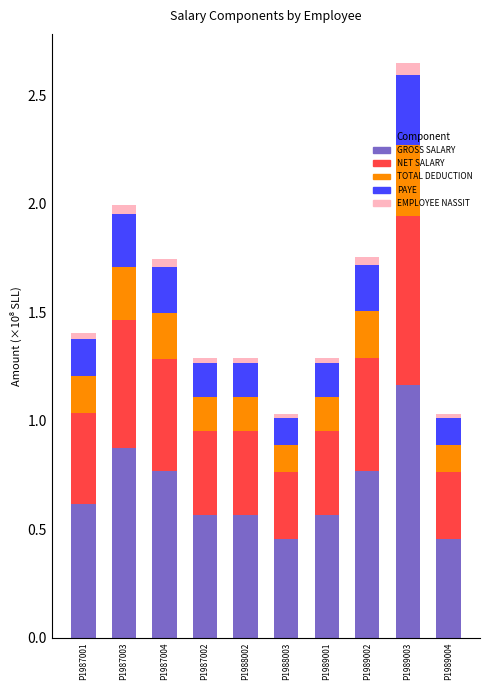

Count the number of categories in the chart.

10